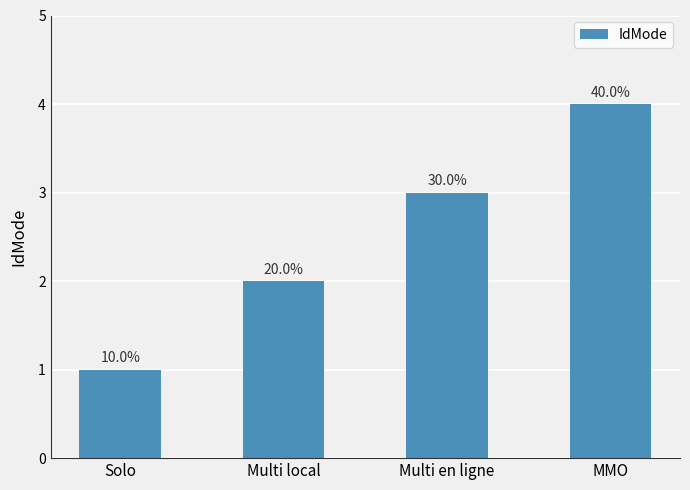

What is the difference between the values at Multi local and Multi en ligne?

1